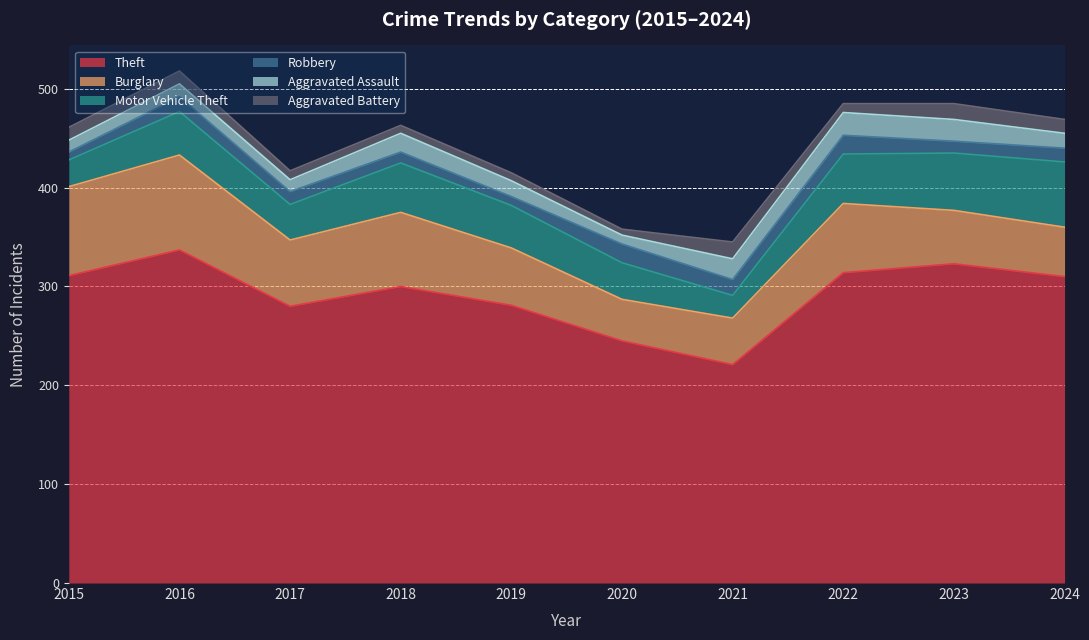

How many lines are shown in the chart?

6